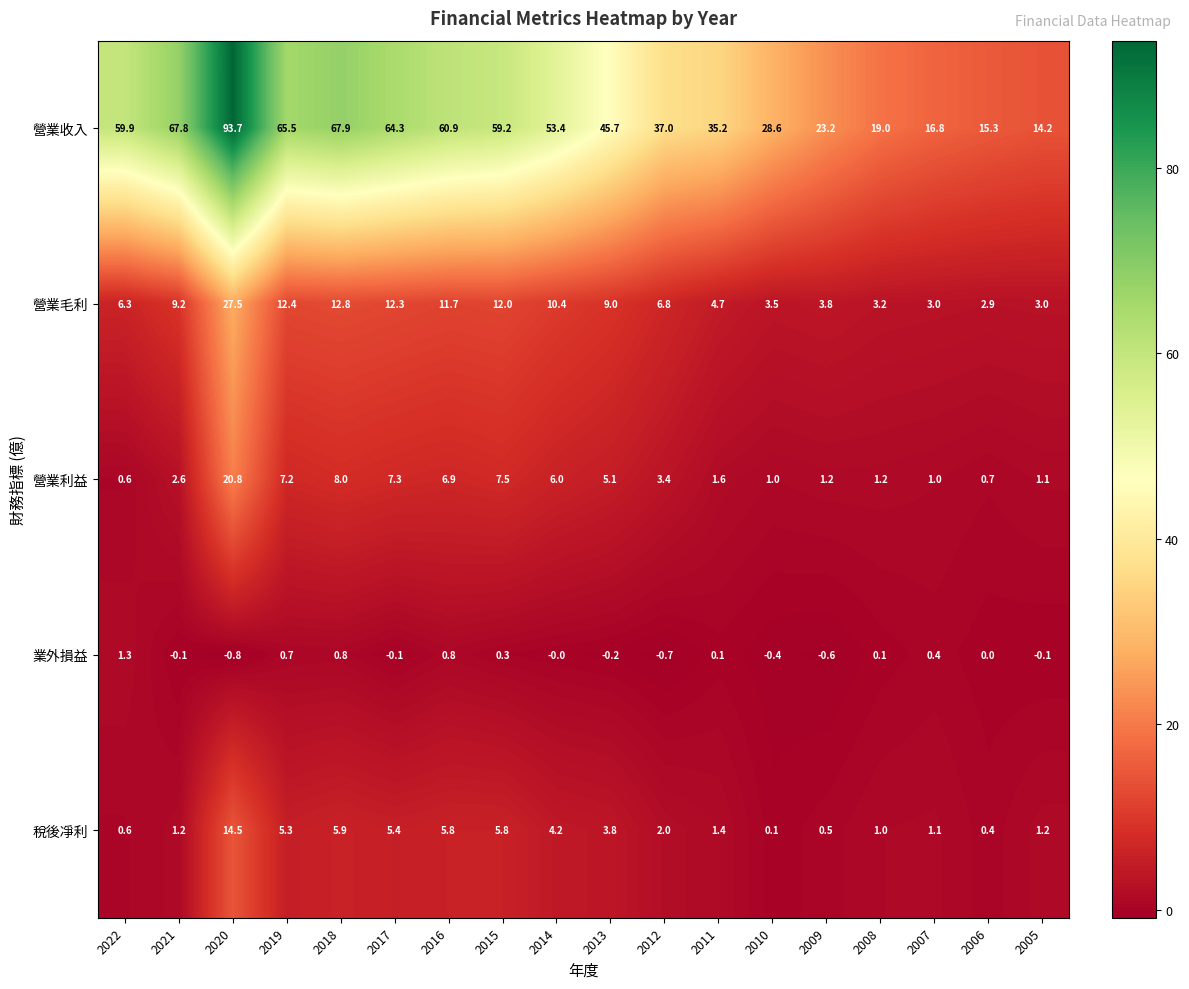

At which label is 稅後凈利 closest to 7?

2018